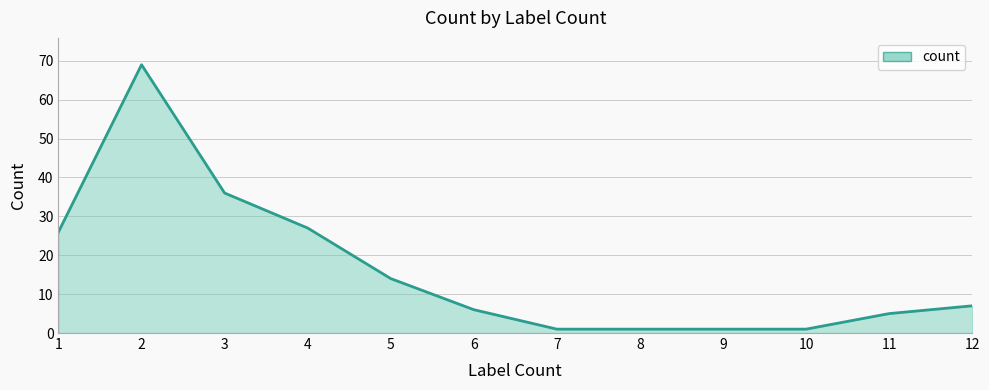

Is it true that the value at 6 is 6?

True